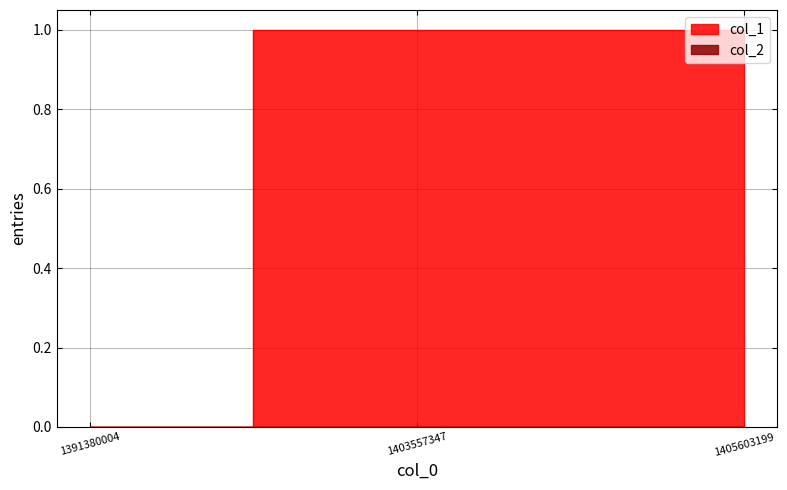

What is the sum of all values?

2